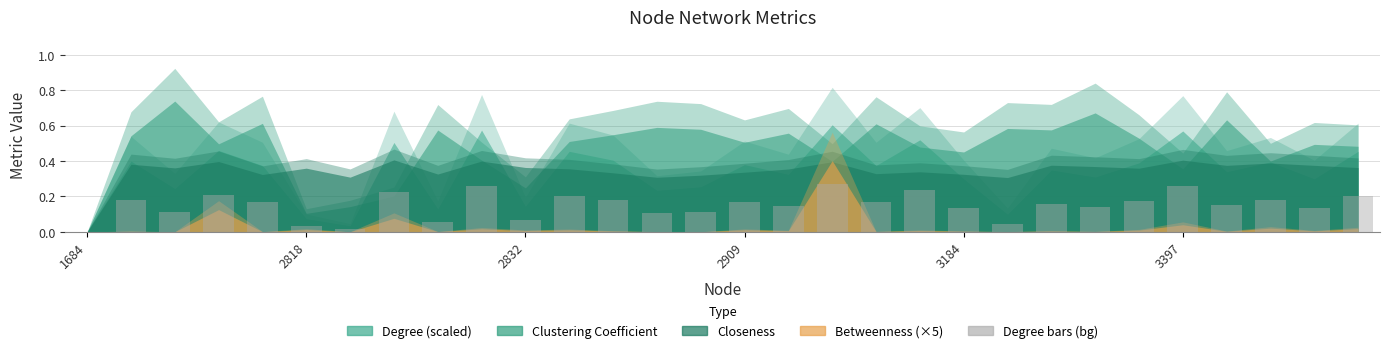

How many data points does each series have?

30